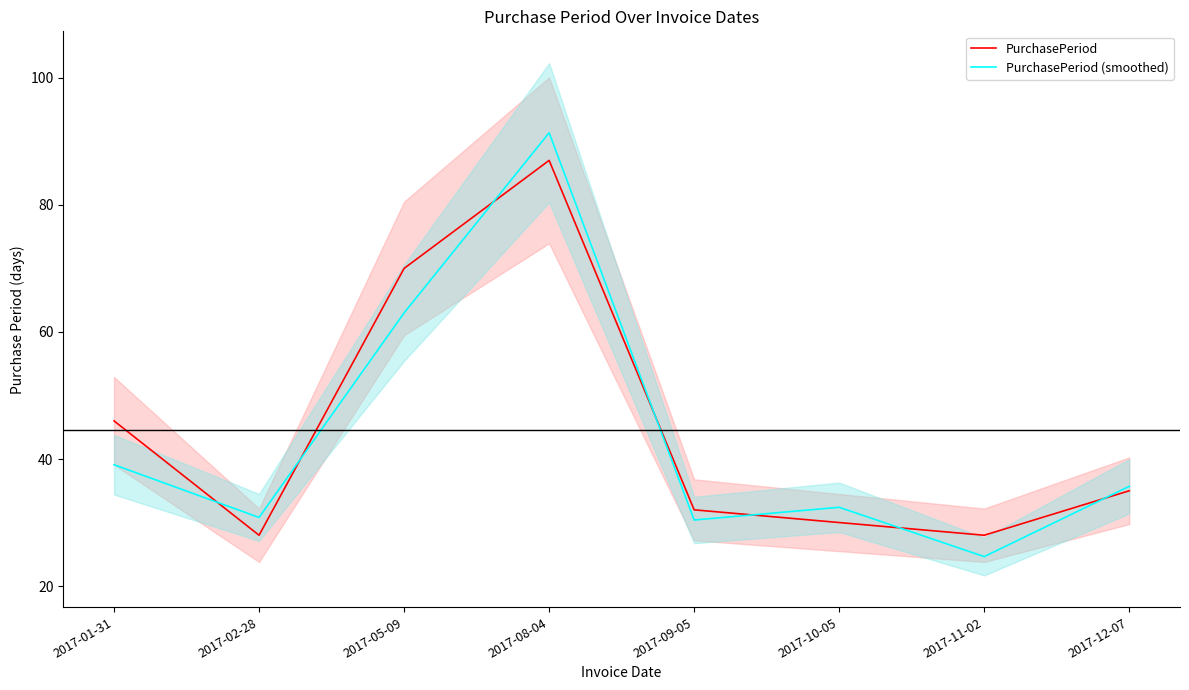

What position from the left is 2017-05-09?

3